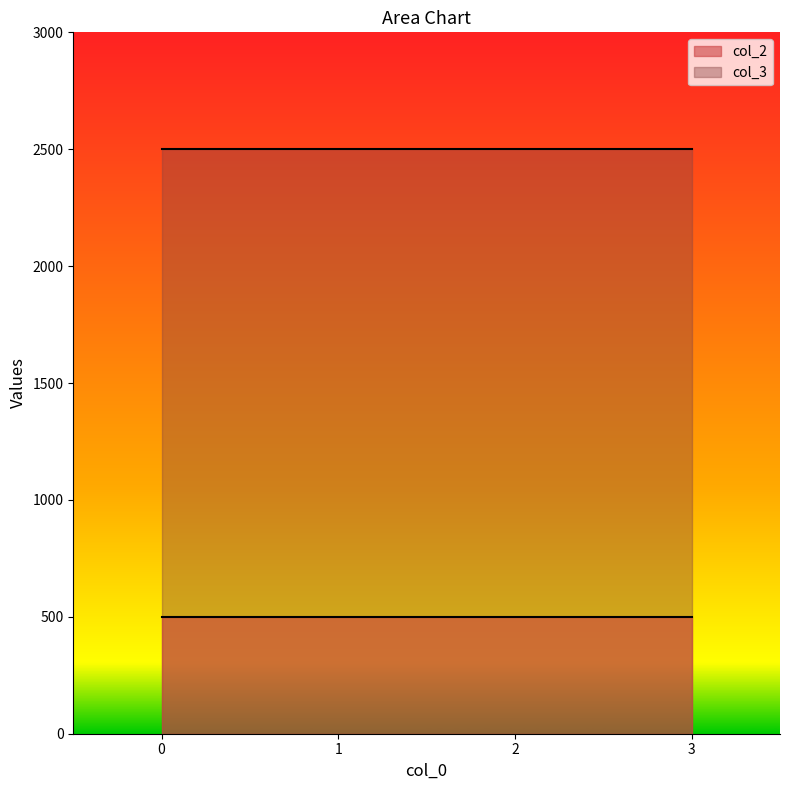

Is it true that col_2 equals 500 at 2?

True